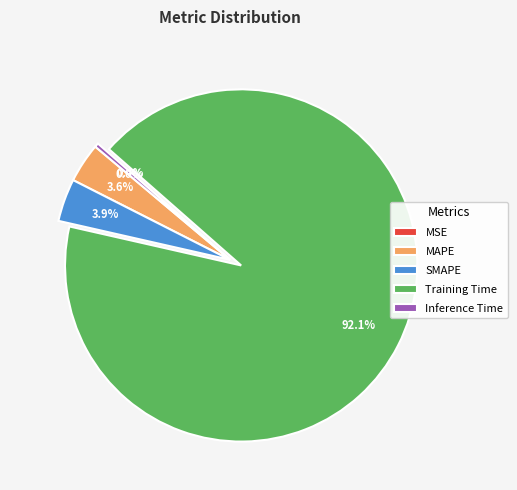

To the nearest percent, what percentage of the pie is SMAPE?

4%